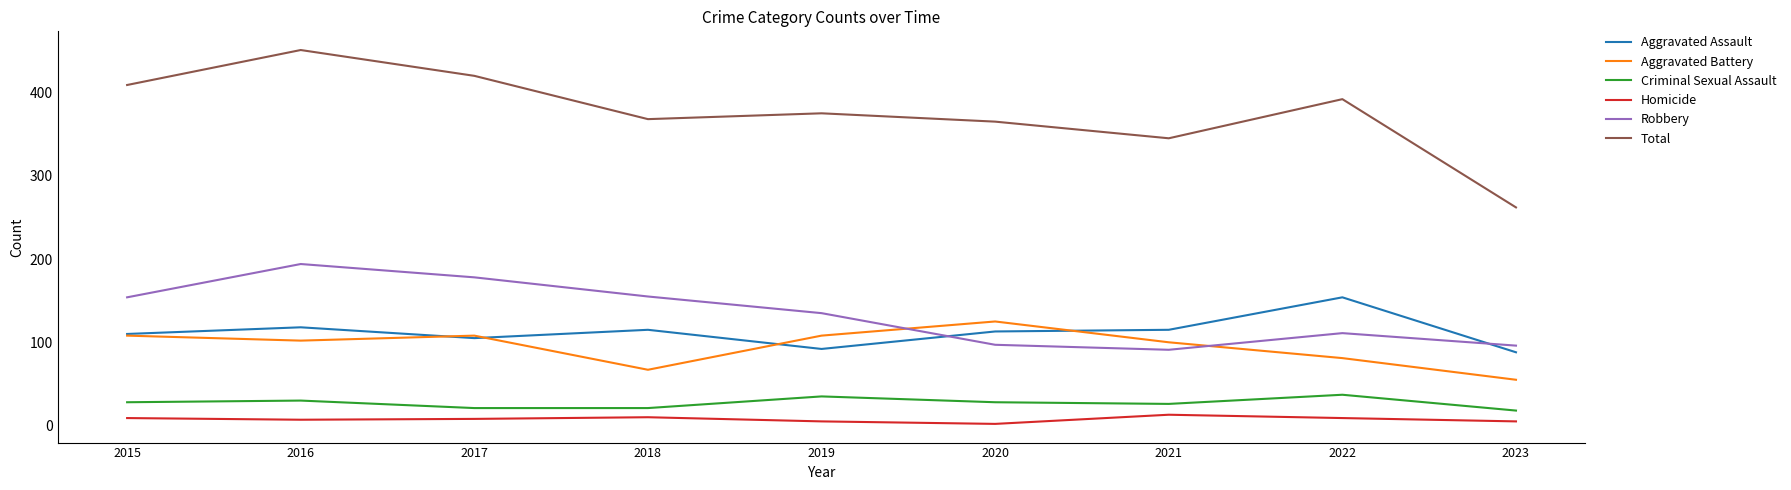

Which series has the largest total across all categories?

Total